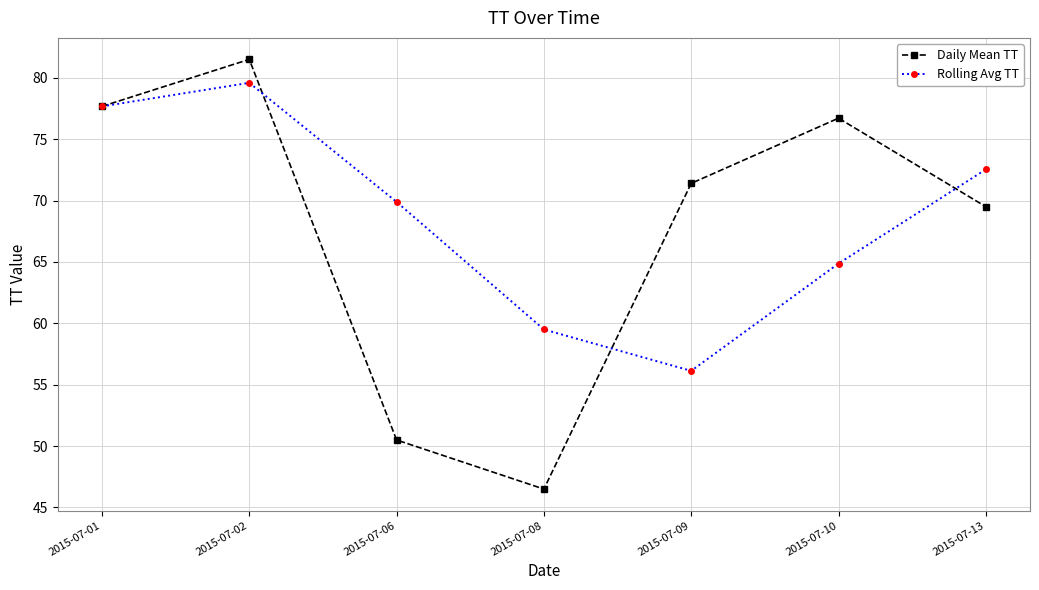

What is the spread (max minus min) of values at 2015-07-02?

1.9